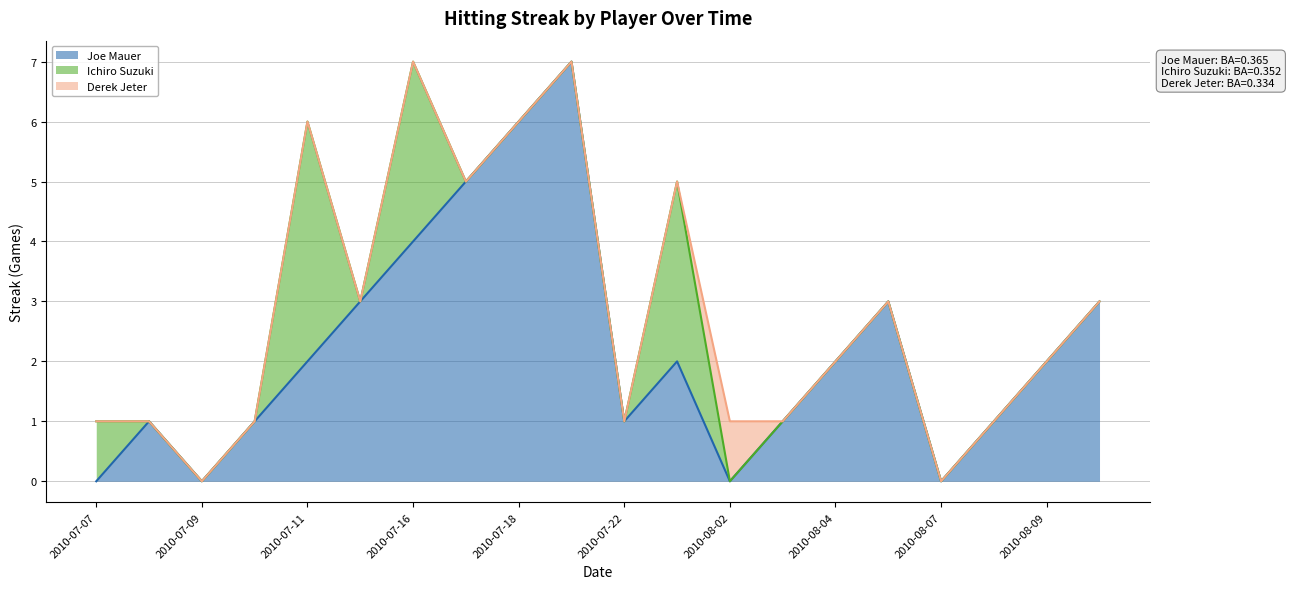

What is the difference between the highest and lowest values at 2010-07-23?

3